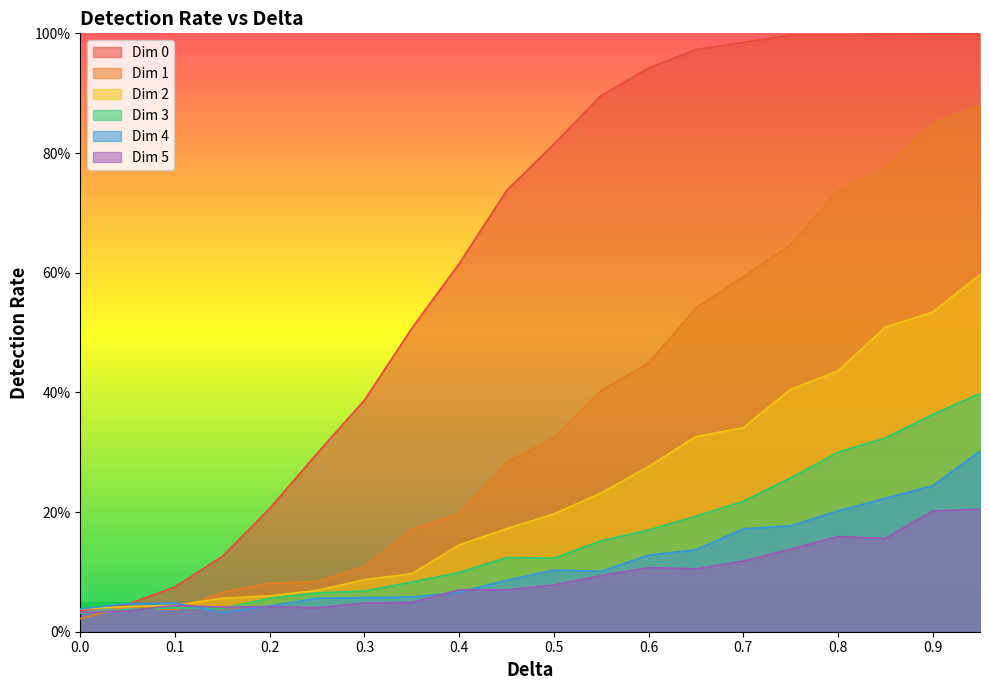

True or false: Dim 5 has more than 2 interior local peaks.

True